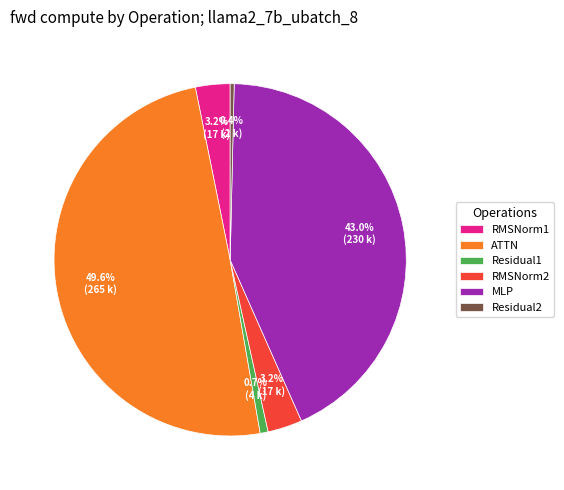

To the nearest percent, what is the combined percentage of RMSNorm2 and ATTN?

53%